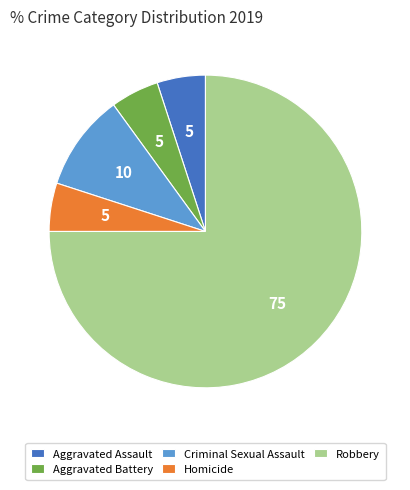

What is the largest slice in the pie chart?

Robbery